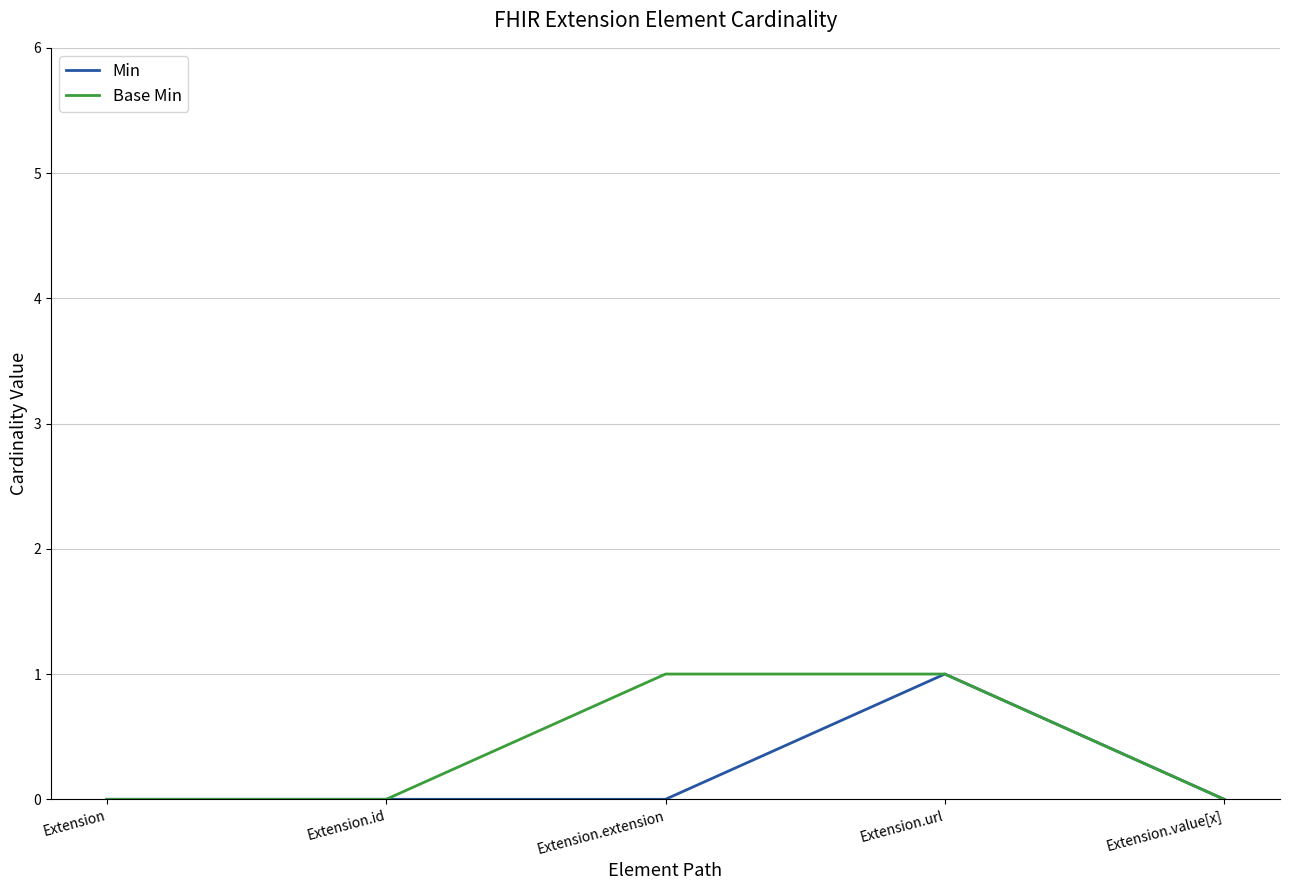

The value of Min at Extension.value[x] is 1. True or false?

False